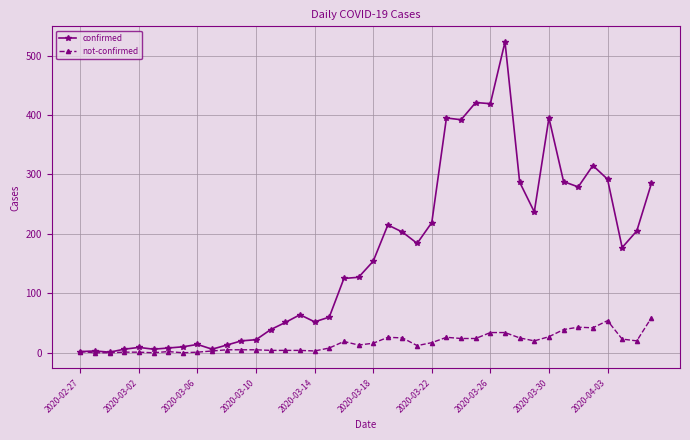

What is the value of the not-confirmed point at the 31st from the left?

25